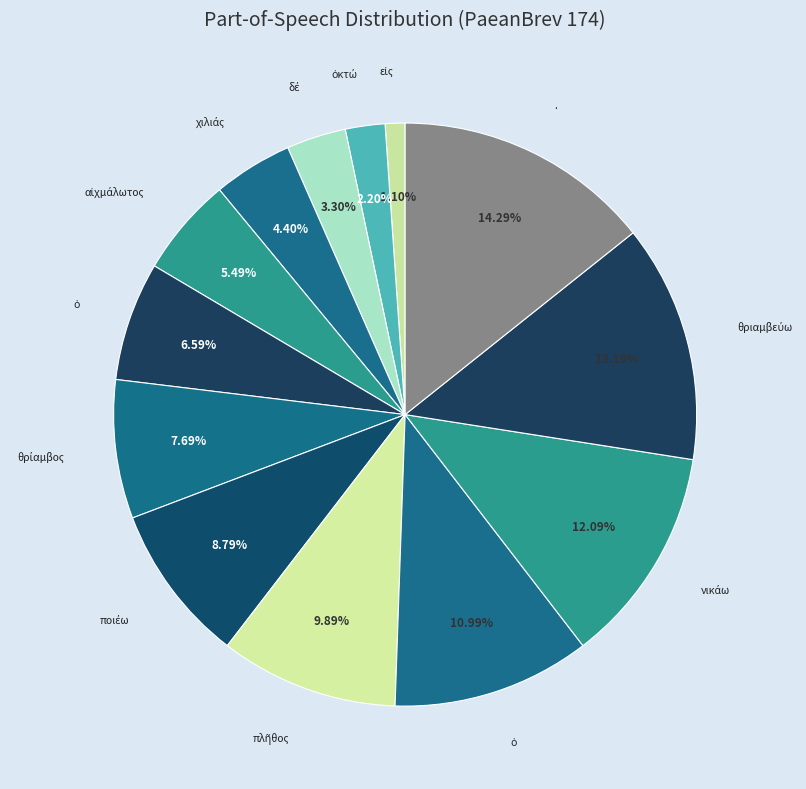

Count the number of slices in the pie.

13